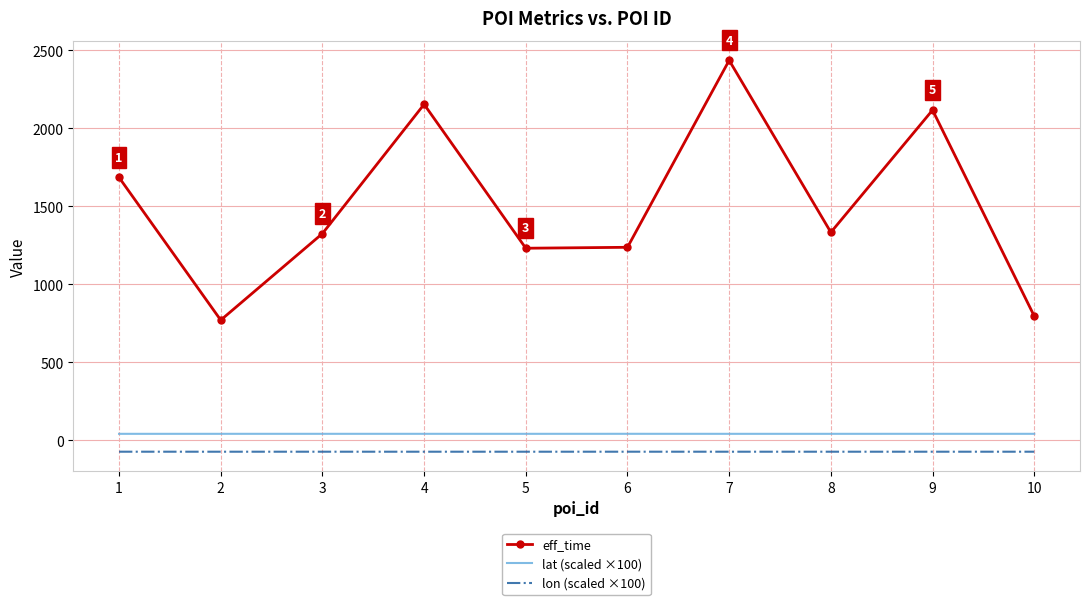

True or false: lon (scaled ×100) and eff_time cross at least once.

False